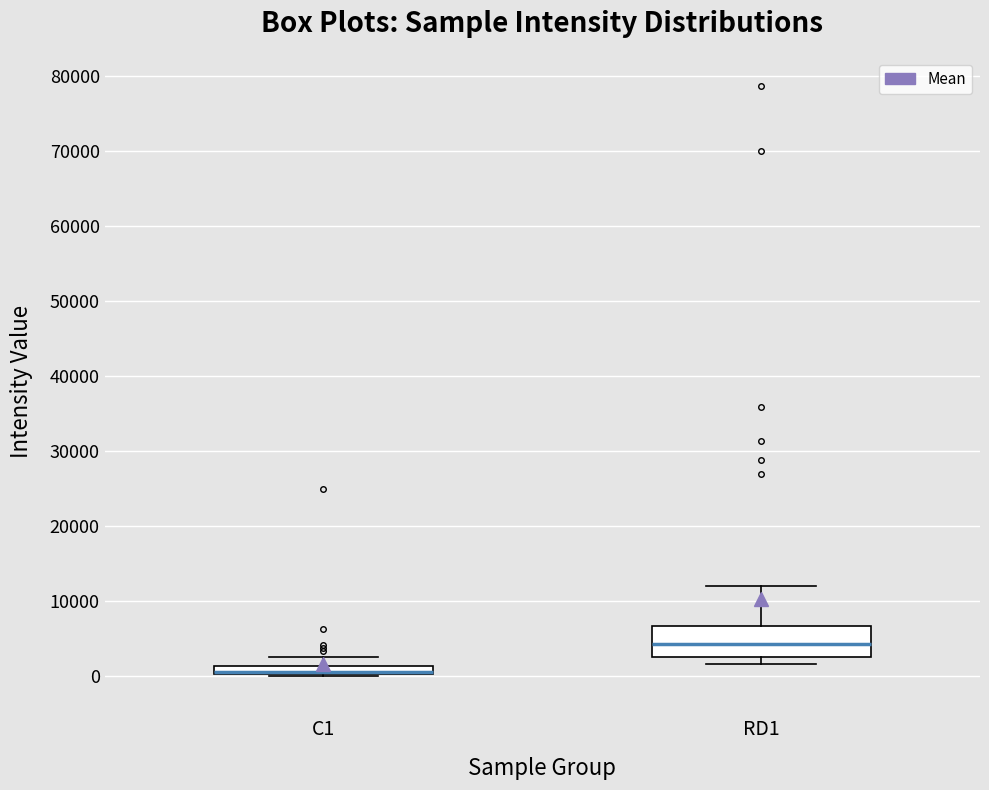

Which box is the tallest, from its lower edge to its upper edge?

RD1